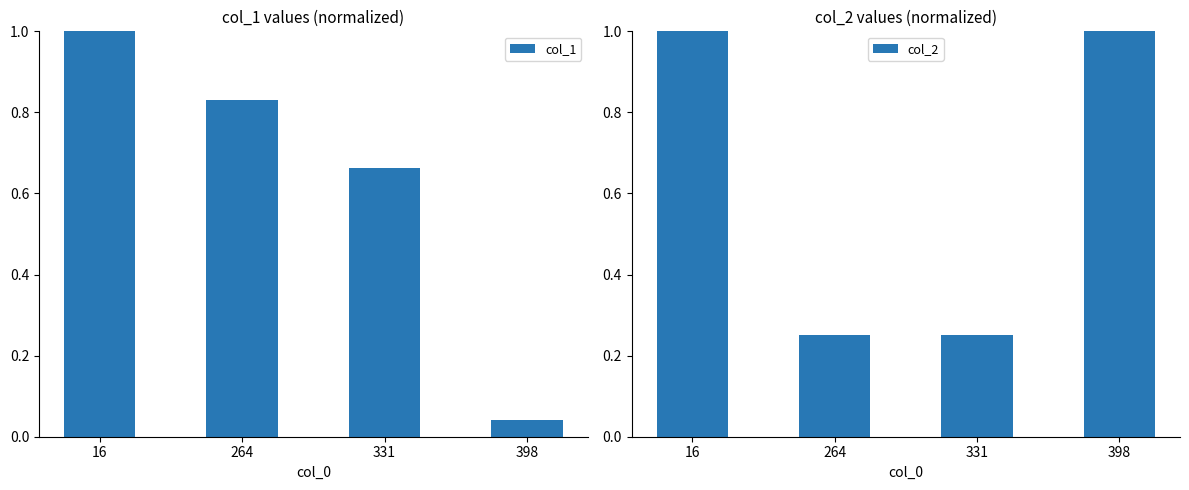

Which category has the lowest value in the col_2 series?

264